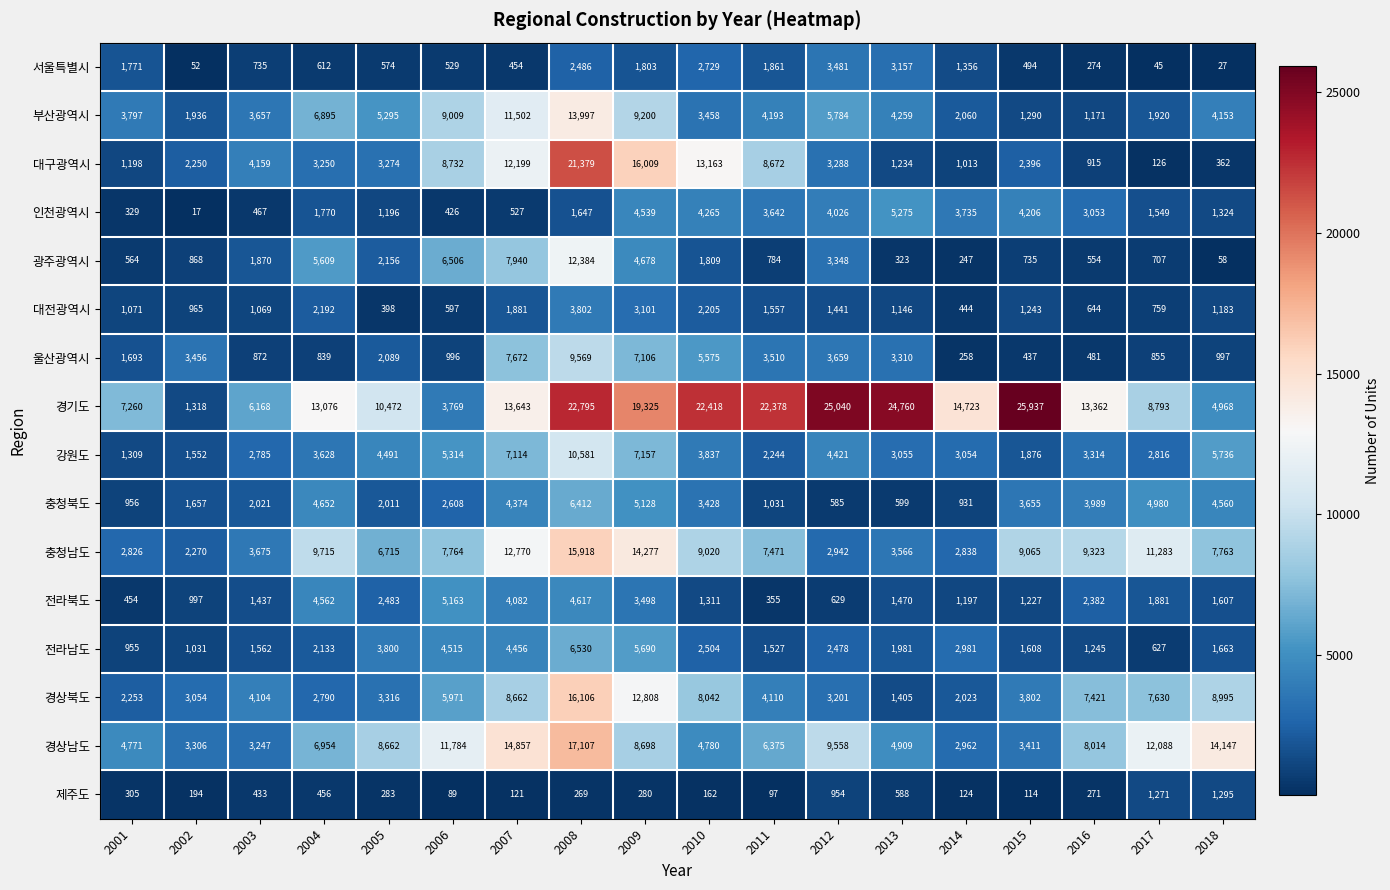

List the series in order of their peak value, highest first.

경기도, 대구광역시, 경상남도, 경상북도, 충청남도, 부산광역시, 광주광역시, 강원도, 울산광역시, 전라남도, 충청북도, 인천광역시, 전라북도, 대전광역시, 서울특별시, 제주도